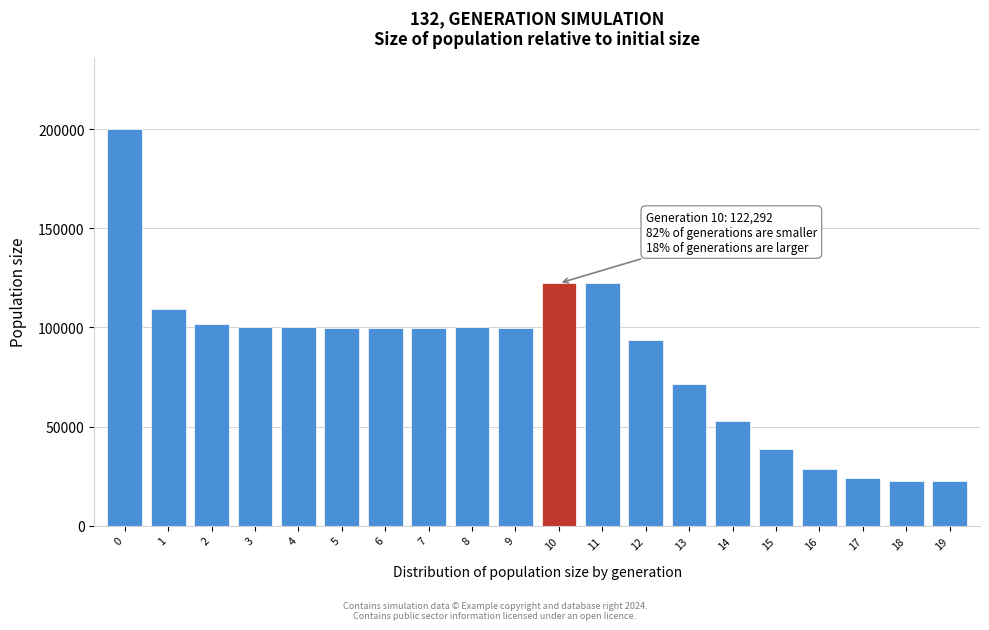

What is the value of the 8th bar from the left?

99668